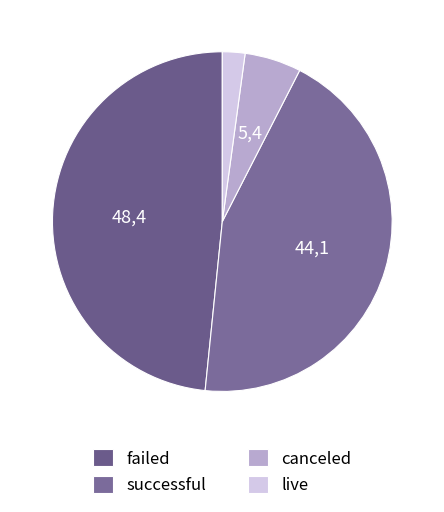

To the nearest percent, what portion does failed represent?

48%